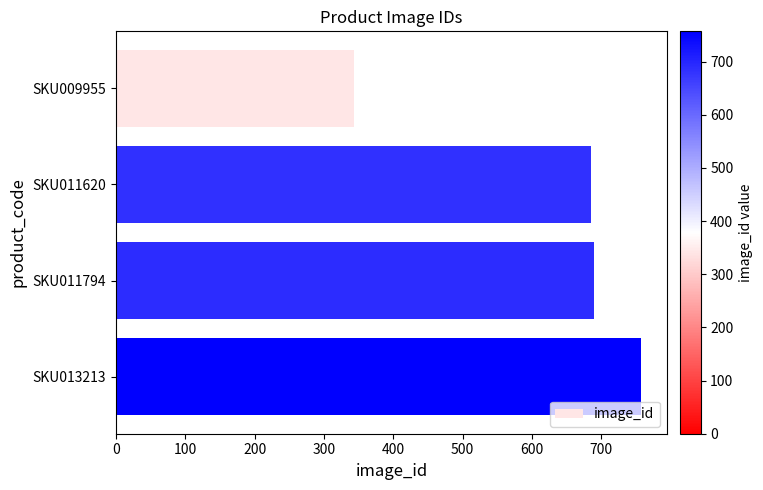

Are the bars grouped side by side (vs. stacked)?

No